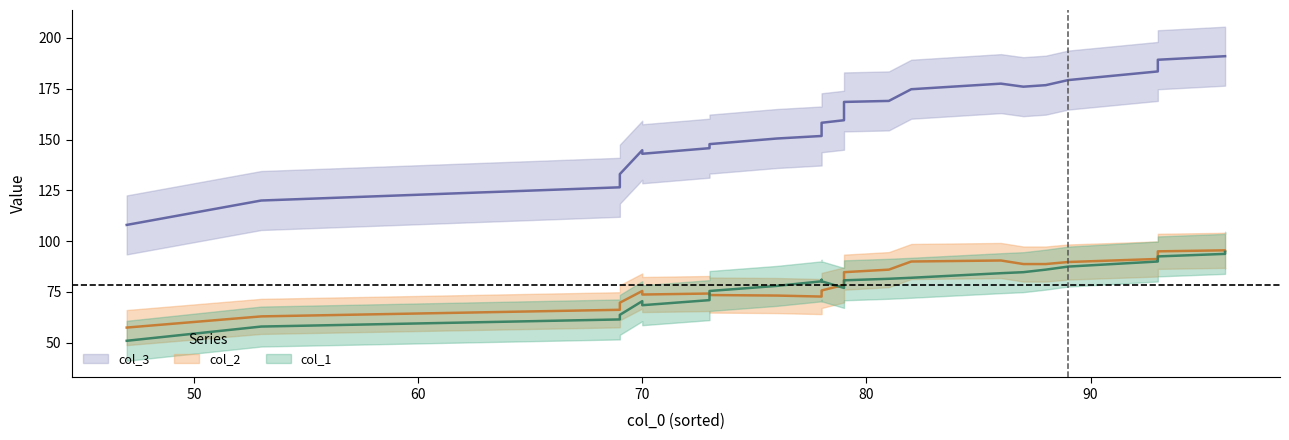

Rank the series at col_1 from lowest to highest value.

col_2, col_1, col_3